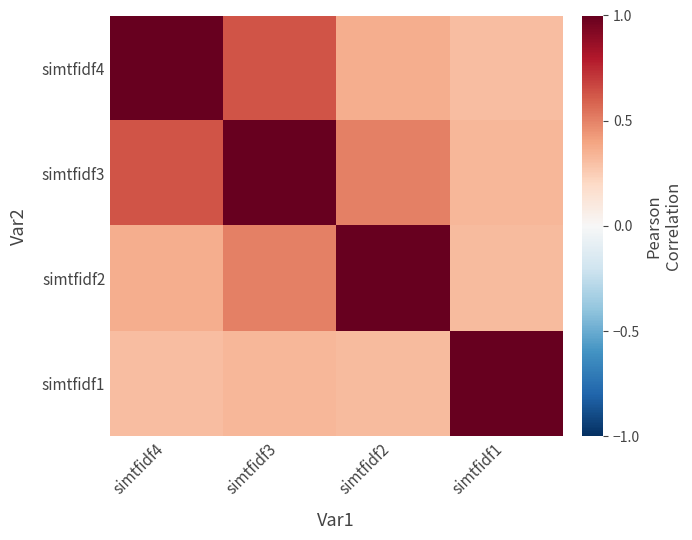

At how many categories does at least one series exceed 0?

4